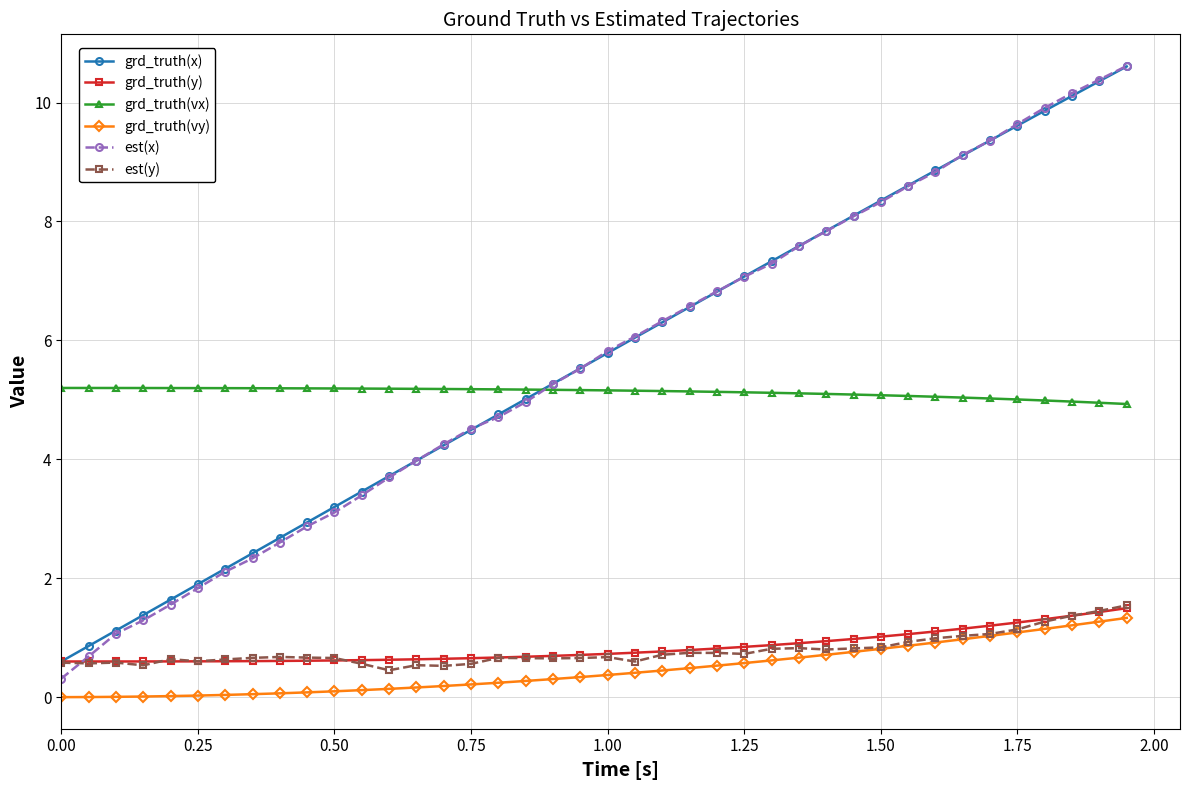

True or false: grd_truth(x) has more than 0 interior local peaks.

False